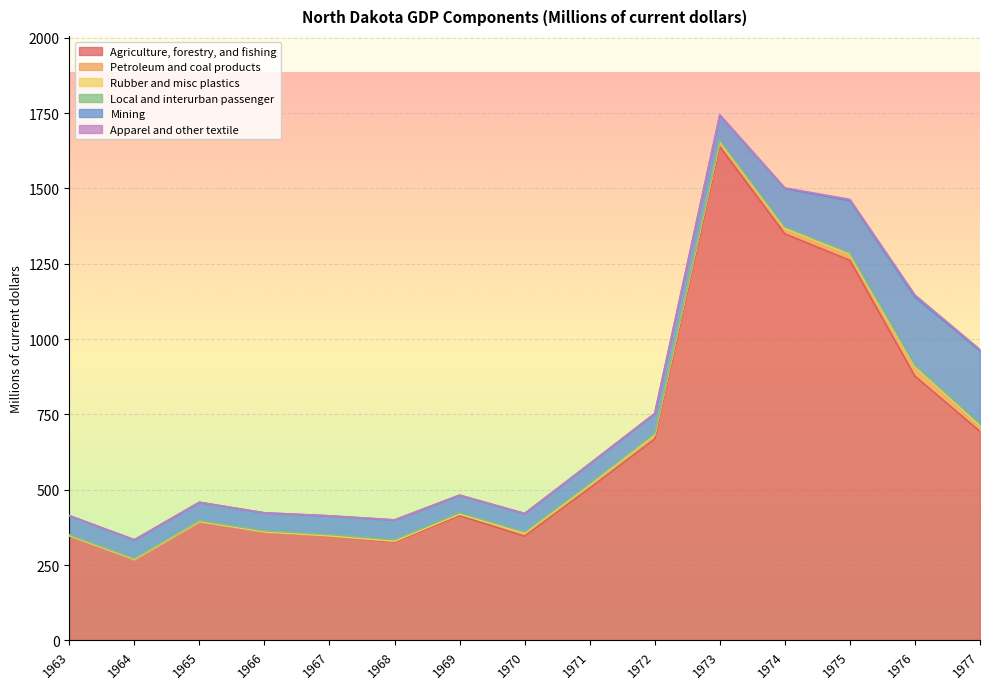

True or false: Petroleum and coal products and Apparel and other textile cross at least once.

False